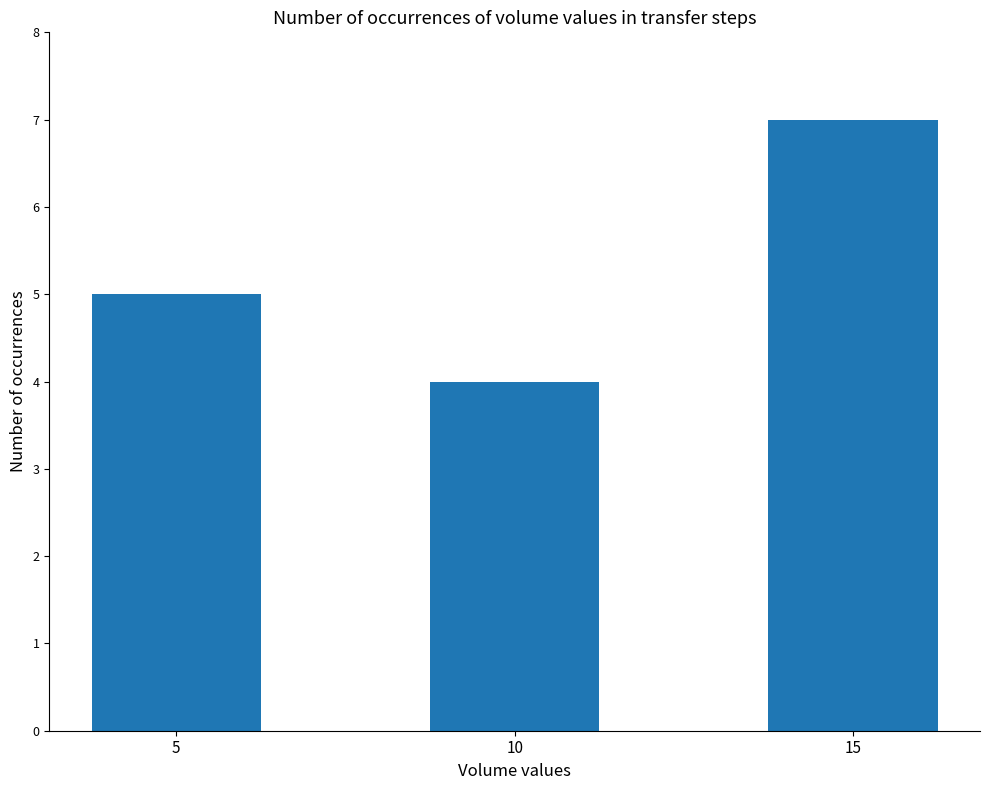

What is the change in value from 5 to 10?

-1